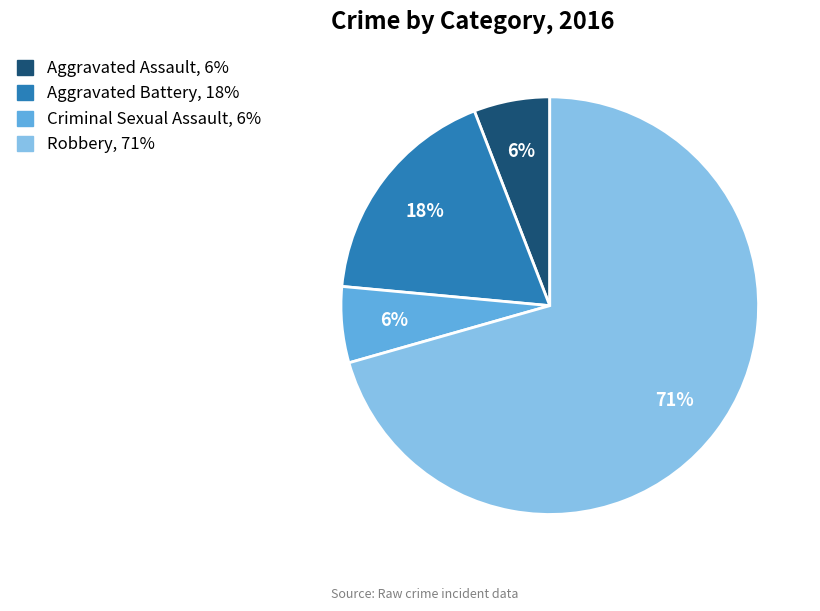

Count the number of slices in the pie.

4